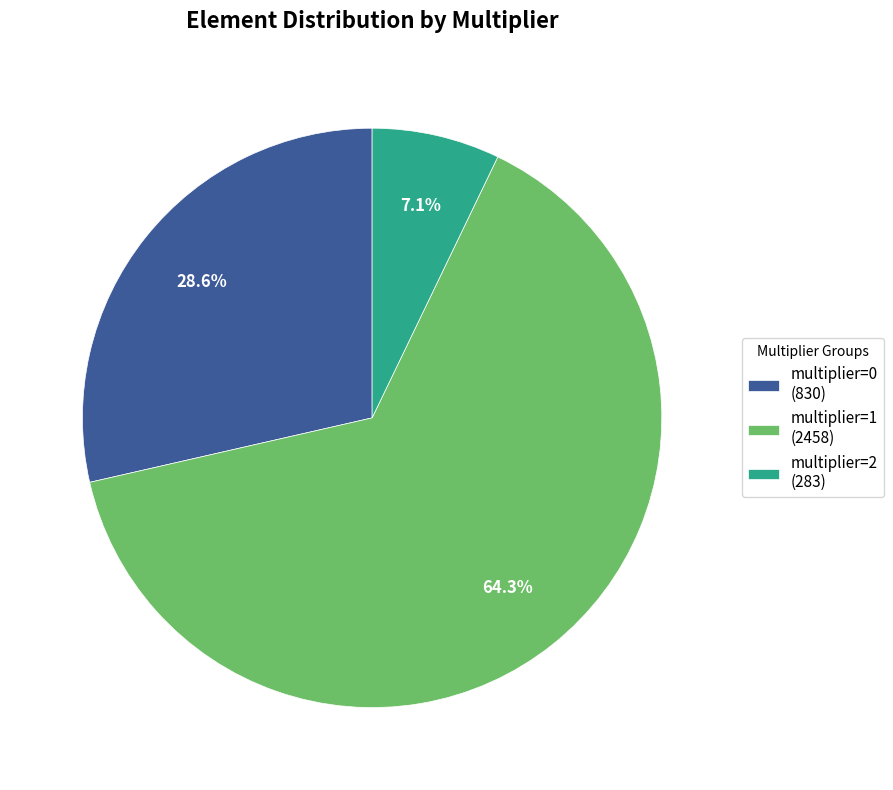

Which has a higher value, multiplier=2 (283) or multiplier=0 (830)?

multiplier=0 (830)